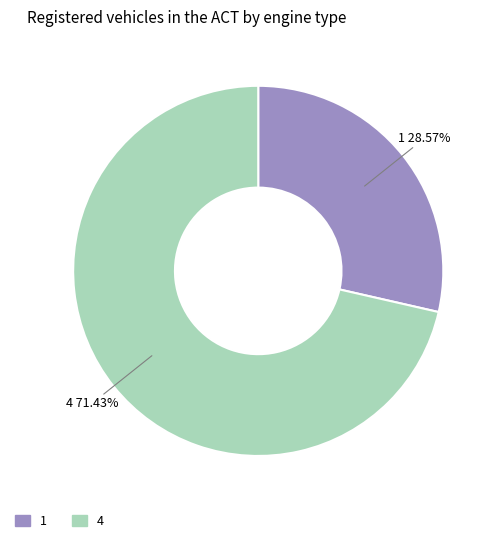

Which slice is the smallest?

1